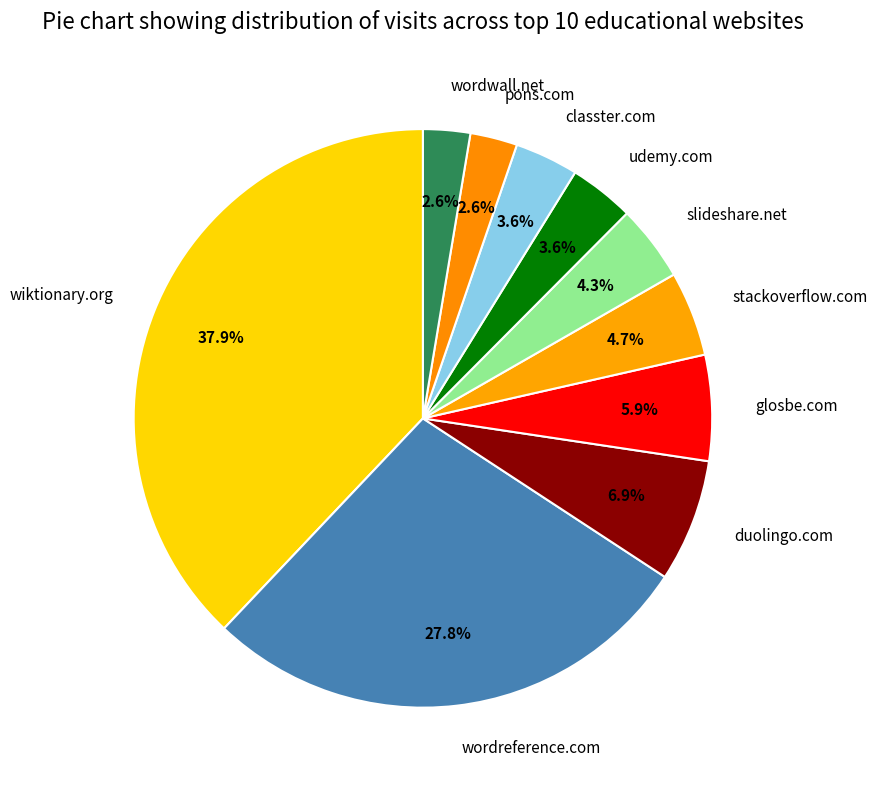

Combined, do classter.com and wordwall.net account for over 50%?

No